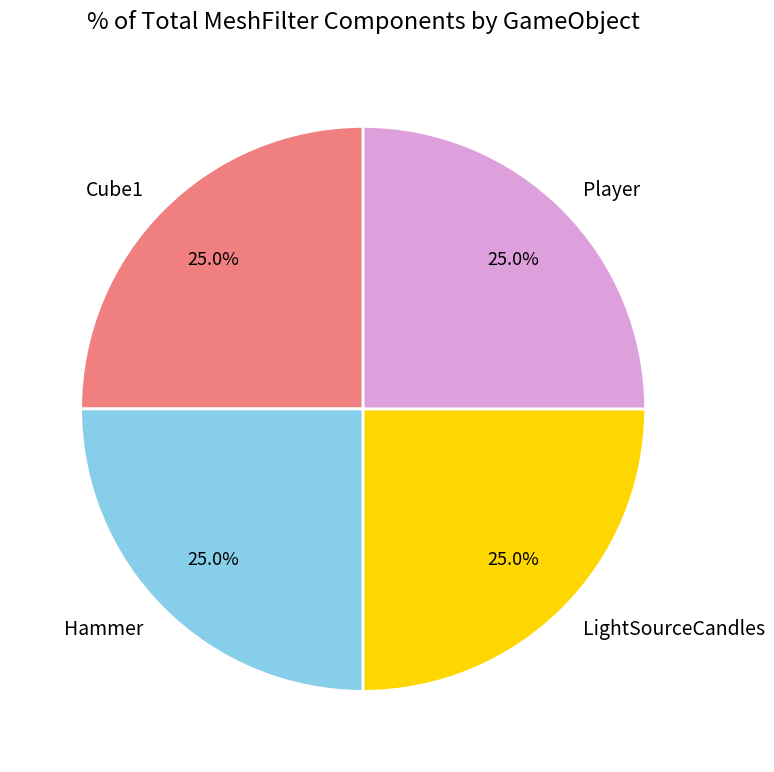

How many segments does this pie chart have?

4